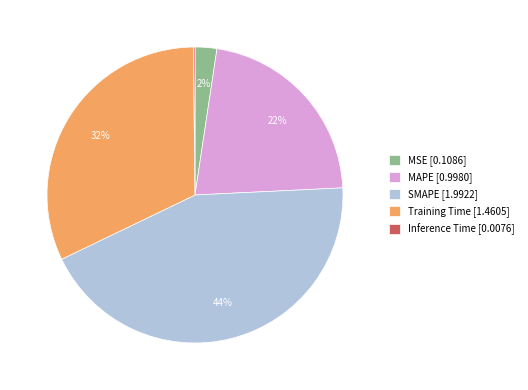

To the nearest percent, what percentage of the pie is MAPE?

22%